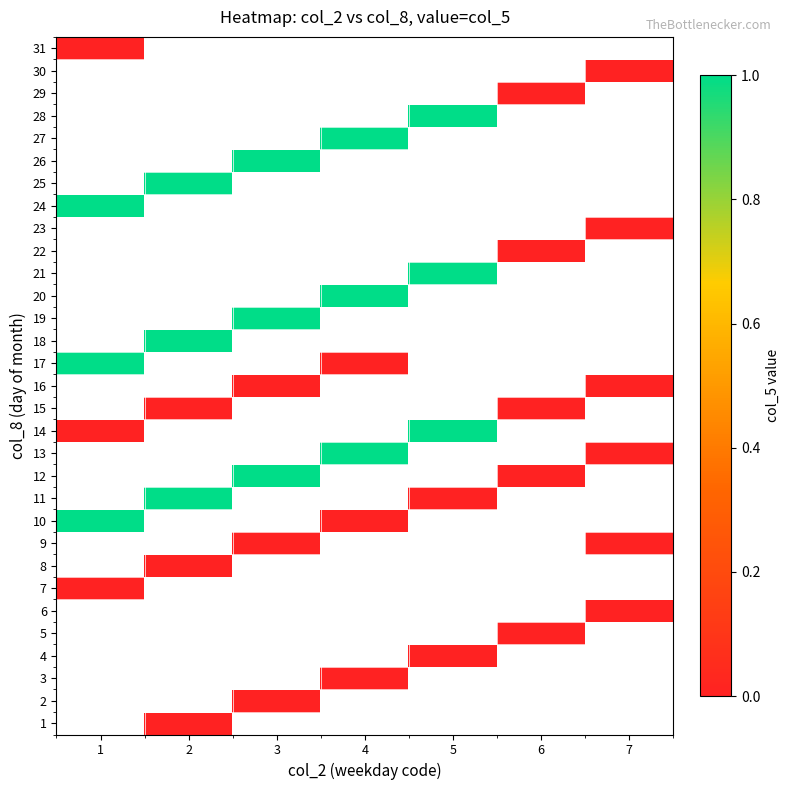

How many series are shown in this chart?

31